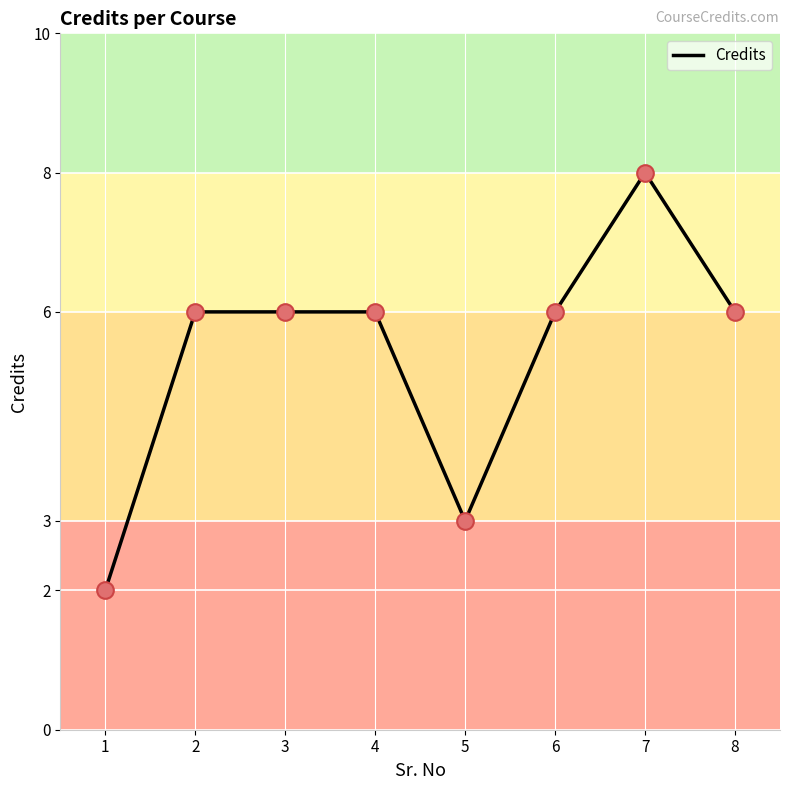

Approximately how many times larger is the value at 3 compared to 5?

2.0